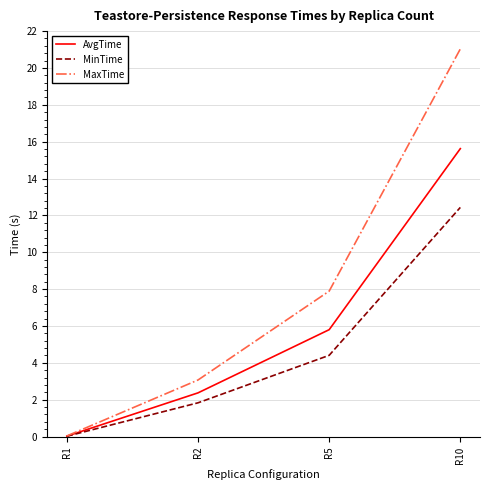

True or false: MinTime has more than 1 points higher than both neighbors.

False